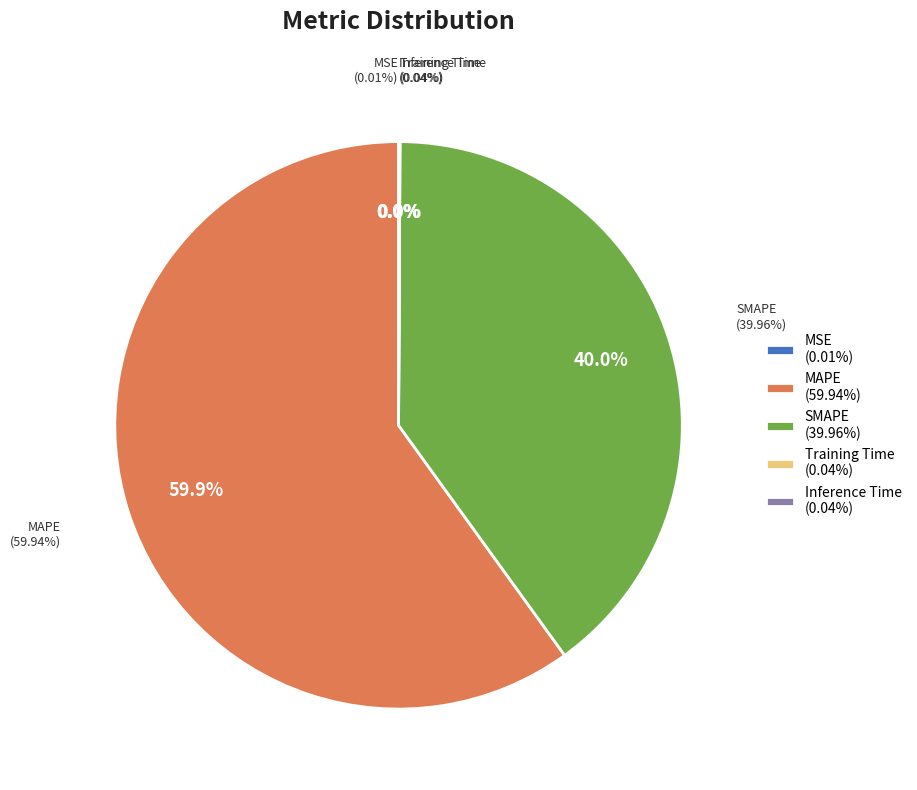

To the nearest percent, what is the average slice percentage?

20%